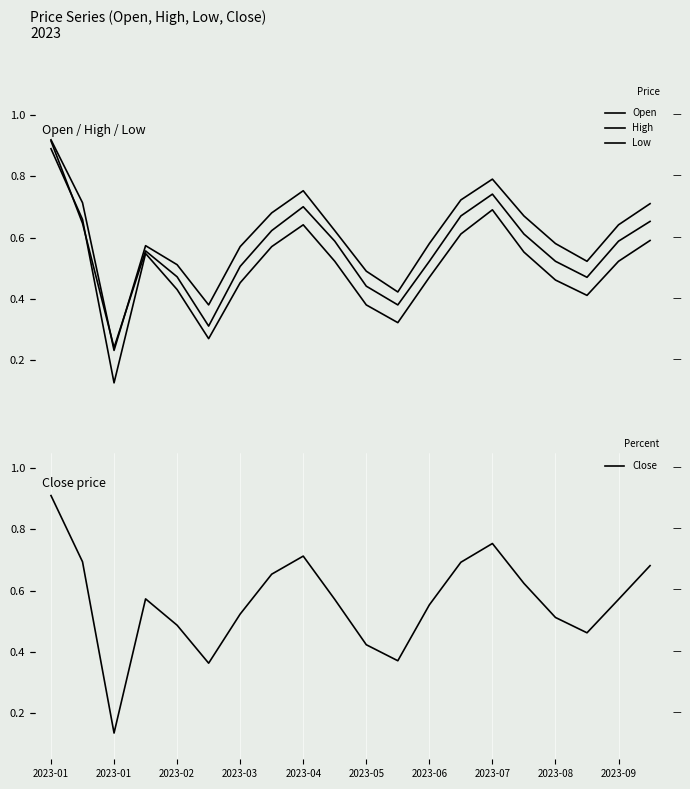

True or false: High has a value of 0.1 at 2023-01.

False